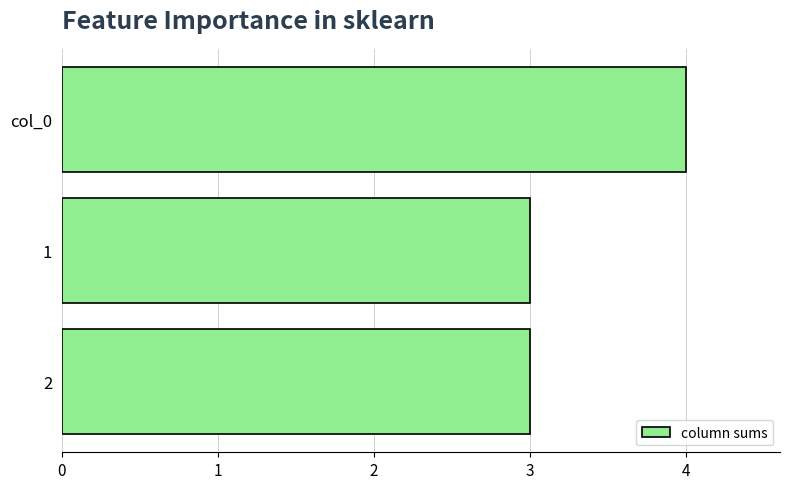

The value at 2 is 1. True or false?

False